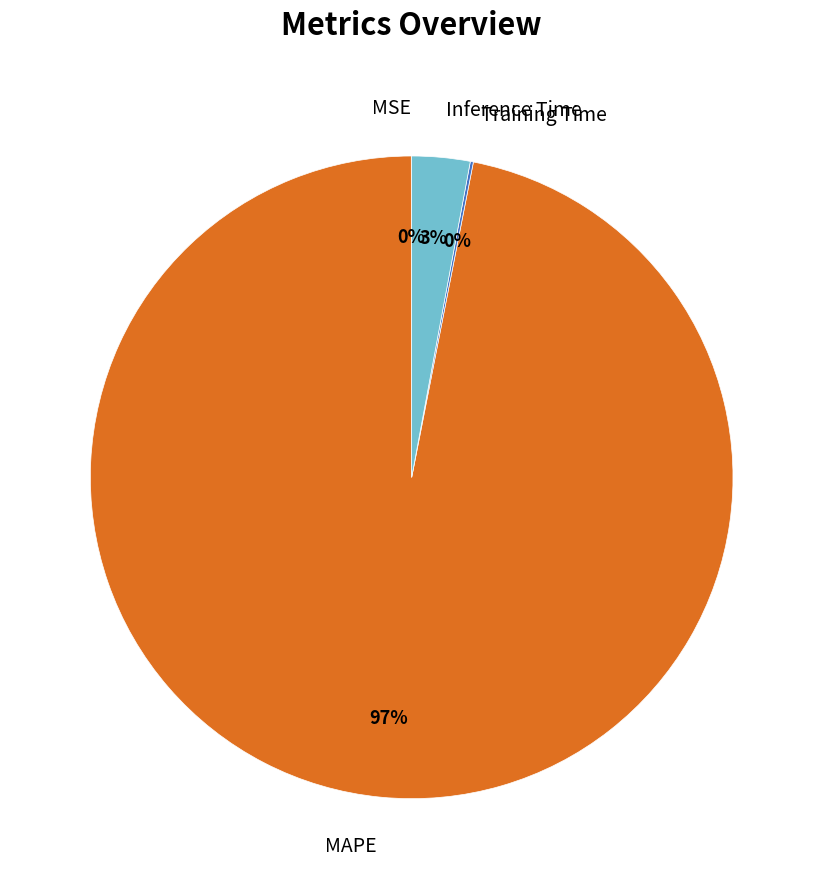

To the nearest percent, what is the average slice percentage?

25%